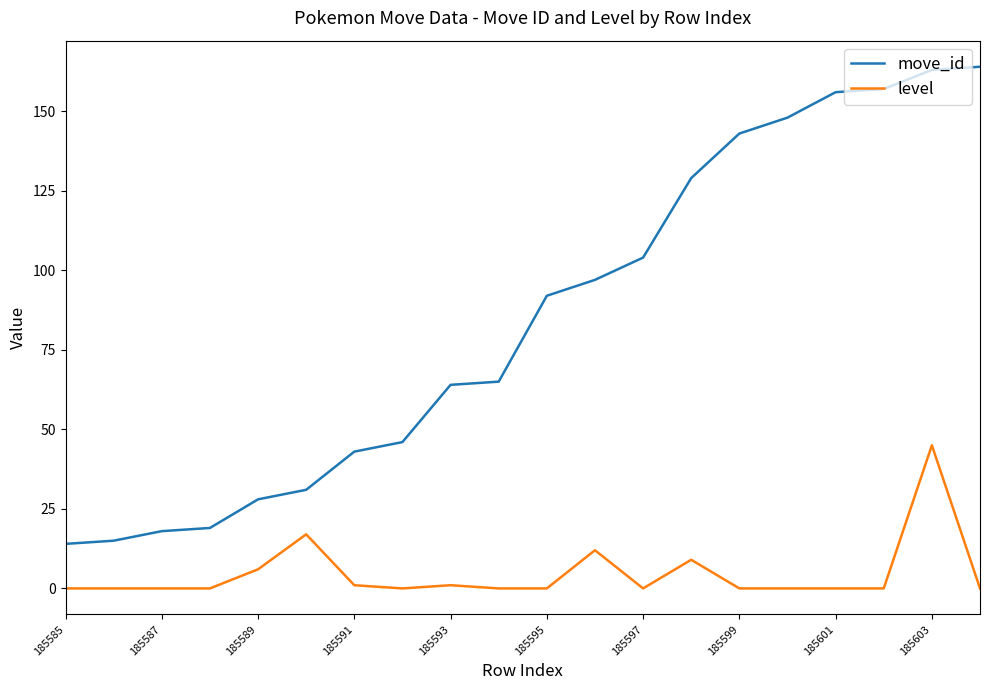

What are all the series names shown in the legend?

move_id, level